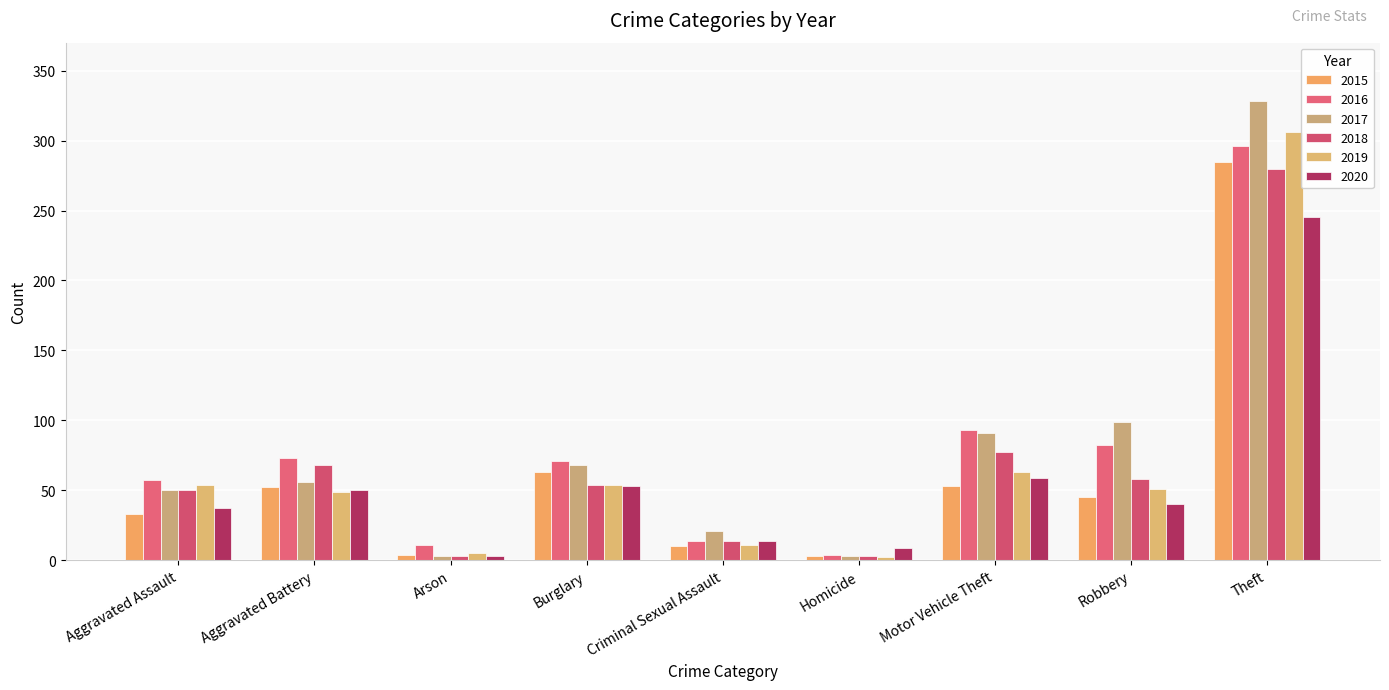

Count the number of data series in this chart.

6